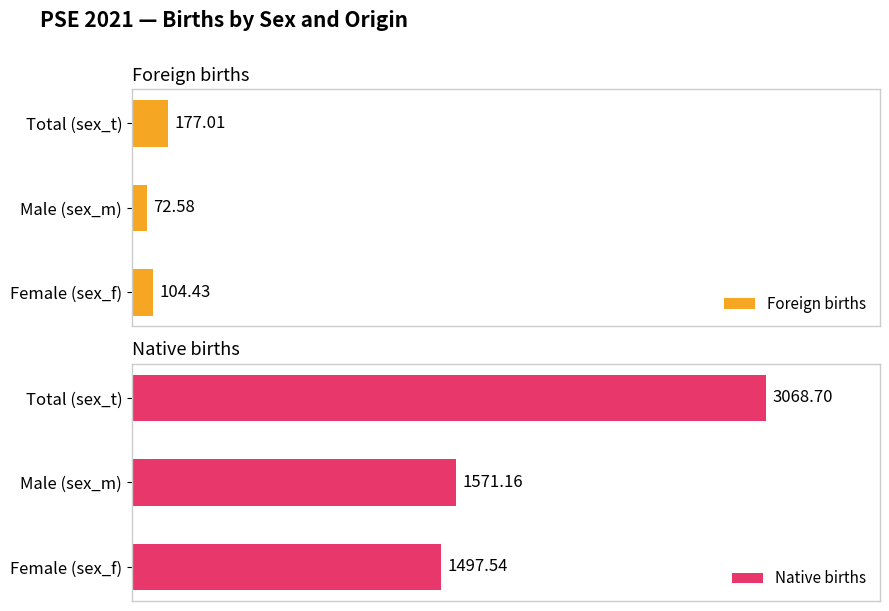

How many data points in Foreign births are above 104?

2